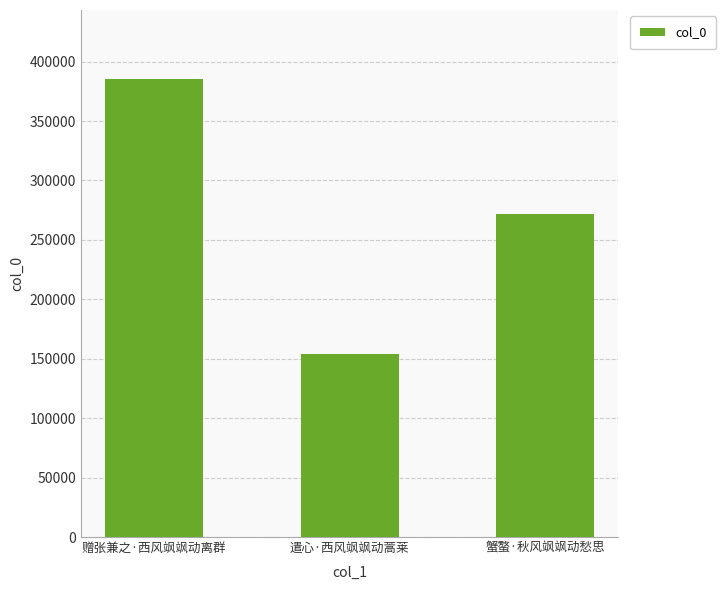

How many bars are there in total?

3